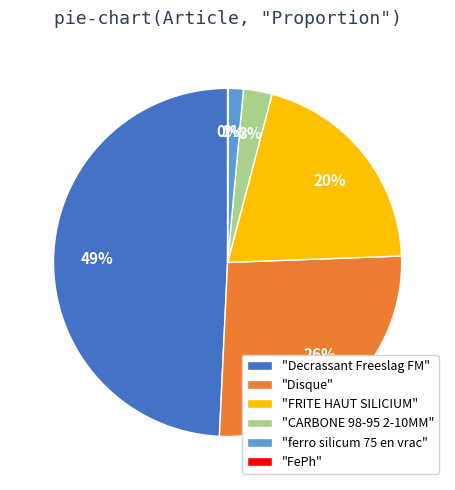

Is there a majority slice in this chart?

No